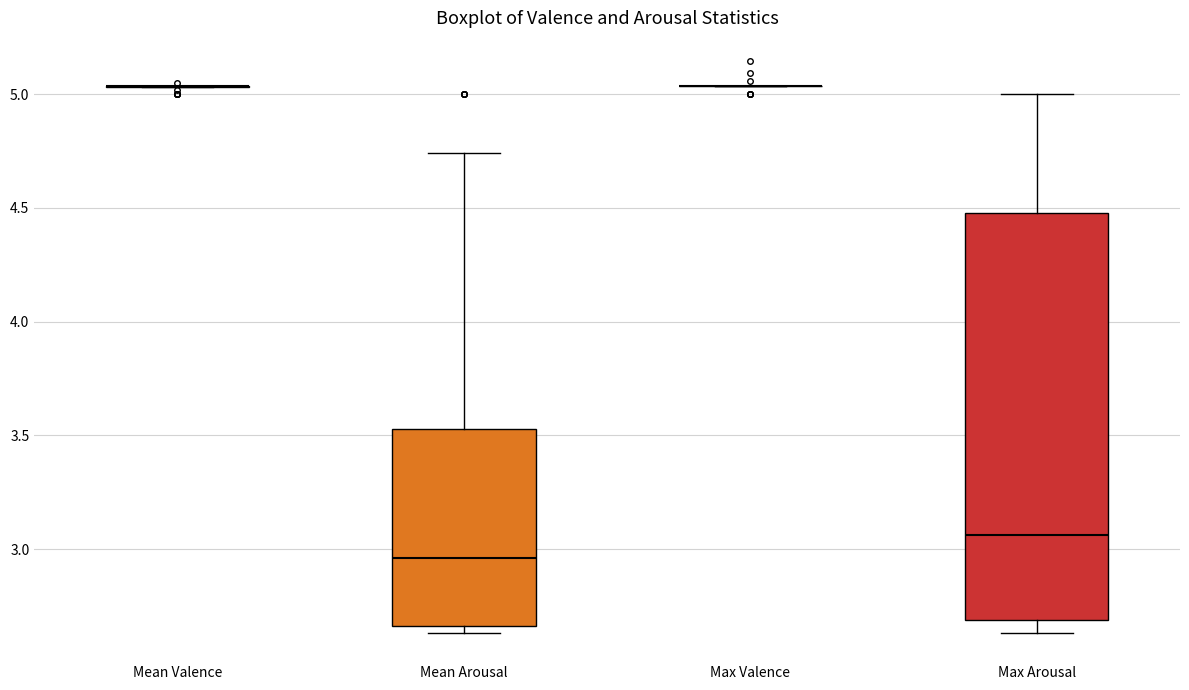

Reading left to right, read every box against the y-axis: the position of its median line, the range the box covers, and the ends of its whiskers. The values are not printed on the chart, so give them approximately, as read against the axis.

Mean Valence: box collapsed to a line at 5.05, whiskers 5.05 to 5.05
Mean Arousal: median 2.95, box 2.65 to 3.55, whiskers 2.65 (just below the box's lower edge) to 4.75
Max Valence: box collapsed to a line at 5.05, whiskers 5.05 to 5.05
Max Arousal: median 3.05, box 2.70 to 4.50, whiskers 2.65 to 5.00